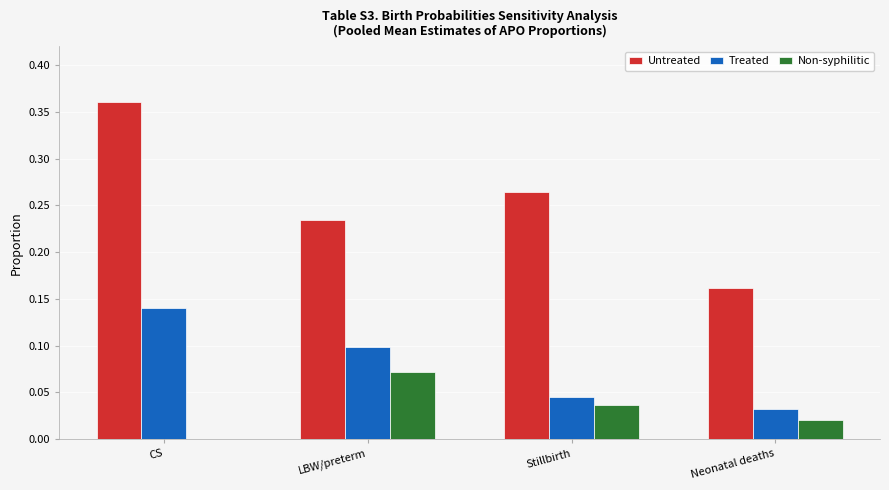

Which category has the highest value across all series?

CS